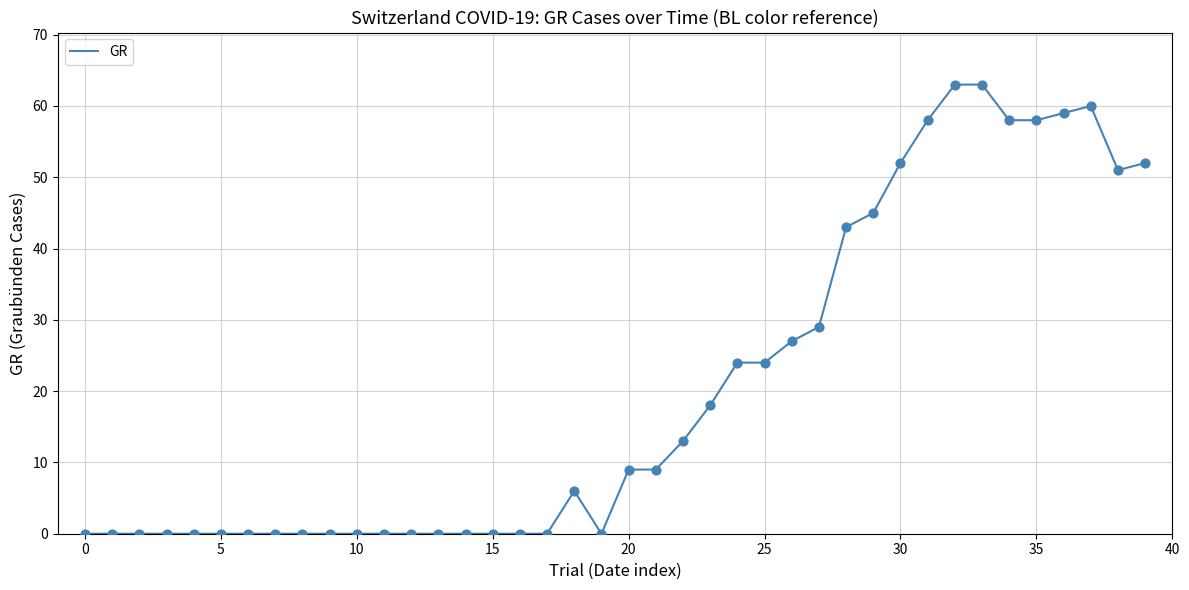

What is the difference between the maximum and minimum values?

63